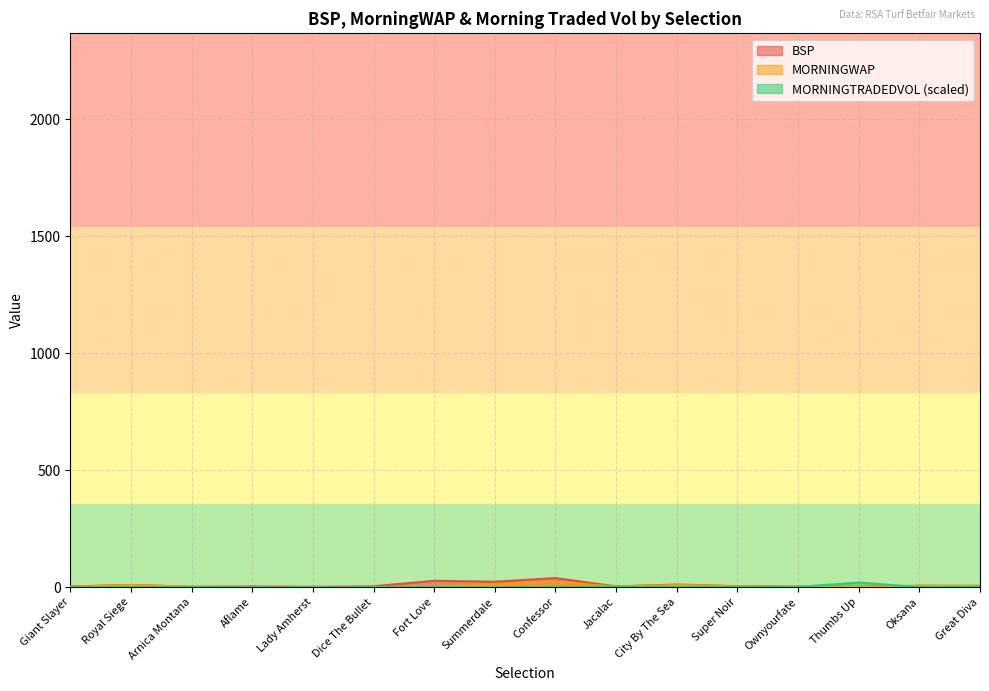

Rank the series at Dice The Bullet from lowest to highest value.

MORNINGTRADEDVOL, MORNINGWAP, BSP